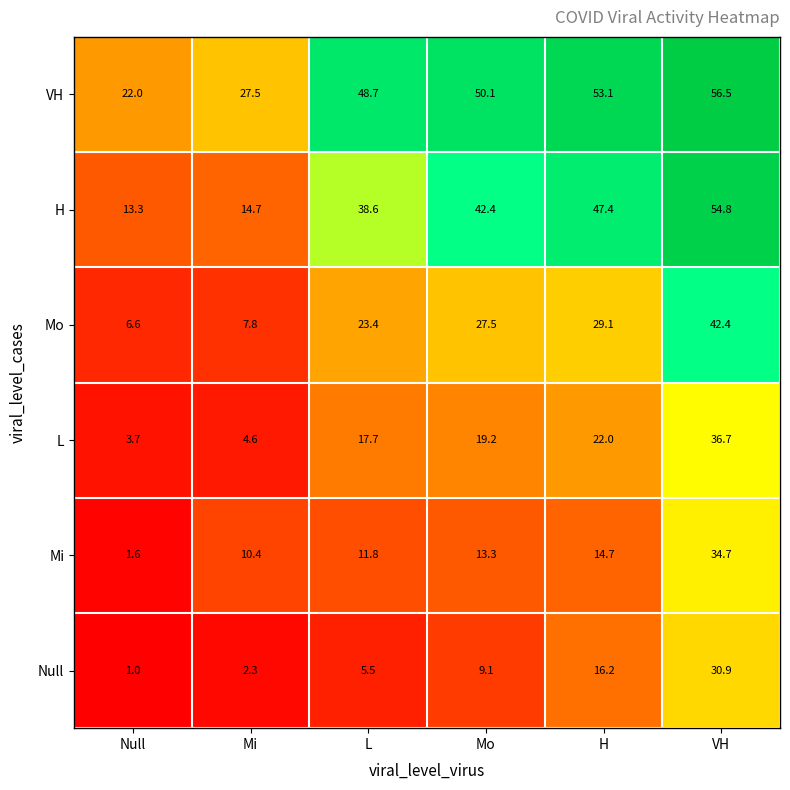

At how many categories does at least one series exceed 47?

4